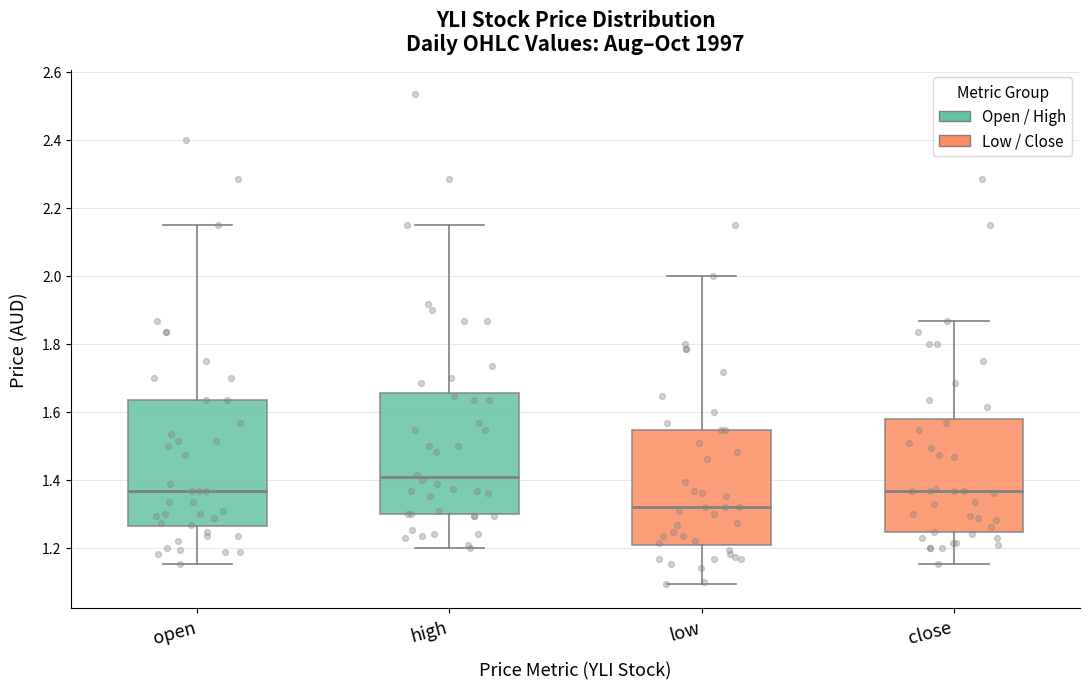

Reading left to right, read every box against the y-axis: the position of its median line, the range the box covers, and the ends of its whiskers. The values are not printed on the chart, so give them approximately, as read against the axis.

open: median 1.36, box 1.26 to 1.64, whiskers 1.16 to 2.16
high: median 1.40, box 1.30 to 1.66, whiskers 1.20 to 2.16
low: median 1.32, box 1.20 to 1.54, whiskers 1.10 to 2.00
close: median 1.36, box 1.24 to 1.58, whiskers 1.16 to 1.86